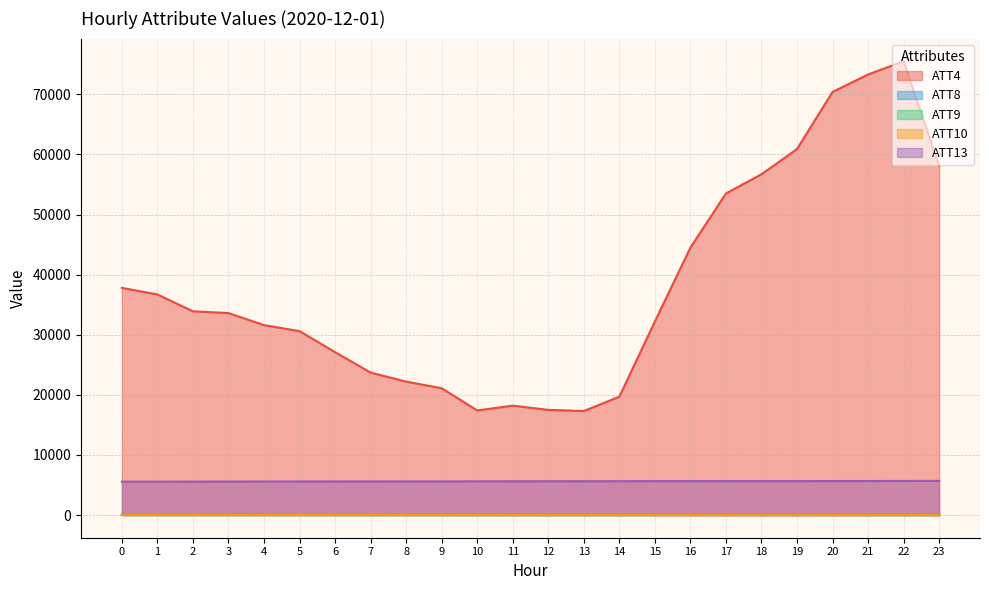

List the series in order of their peak value, lowest first.

ATT8, ATT10, ATT9, ATT13, ATT4